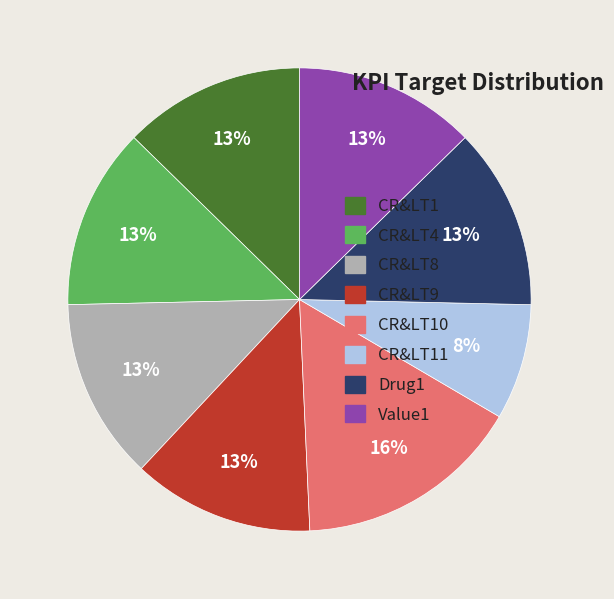

Is it true that CR&LT1 is 13% of the pie?

True